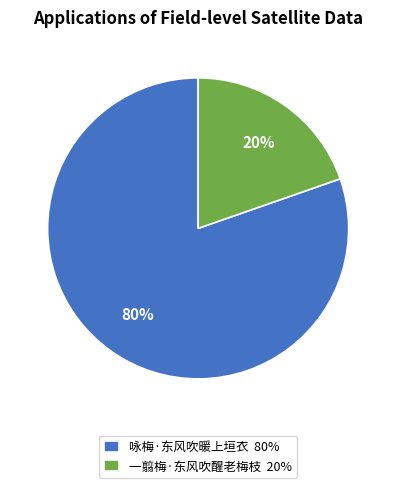

How many segments does this pie chart have?

2